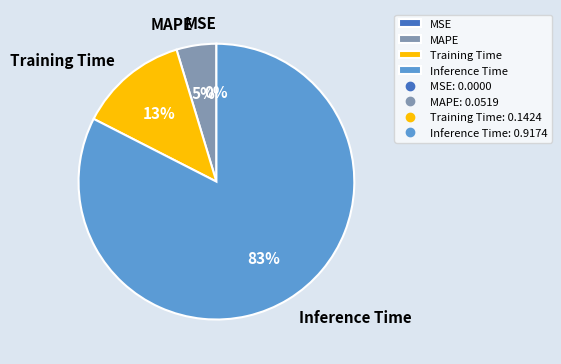

To the nearest percent, what is the combined percentage of MAPE and Inference Time?

87%